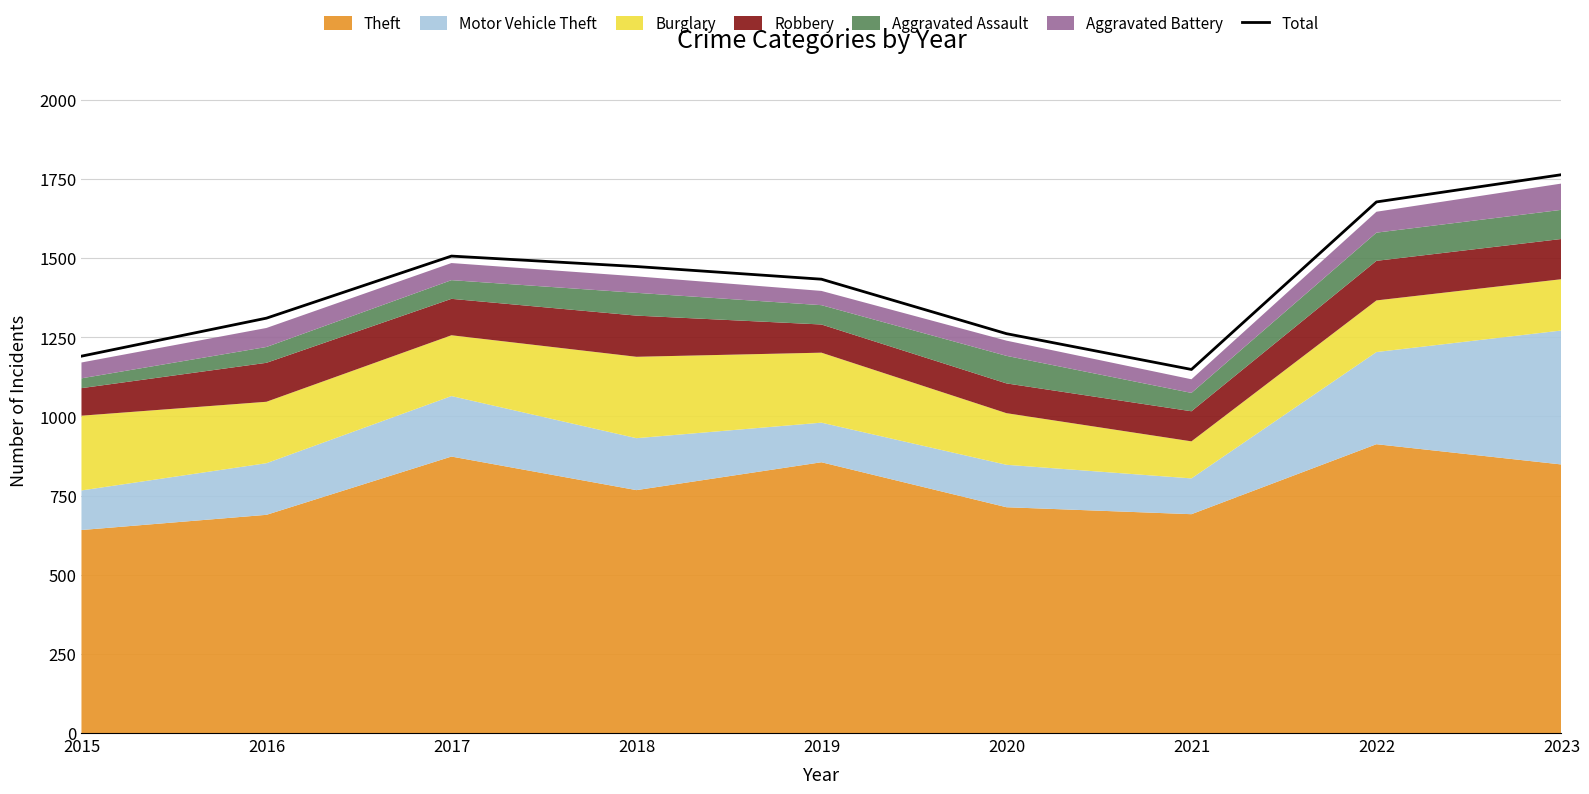

At which label does the data first exceed 1433?

2017